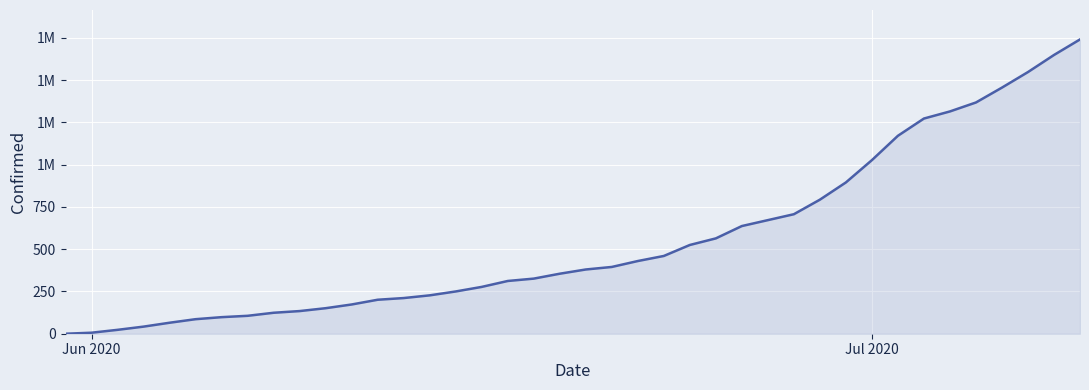

Does the chart display data point markers on the line(s)?

No